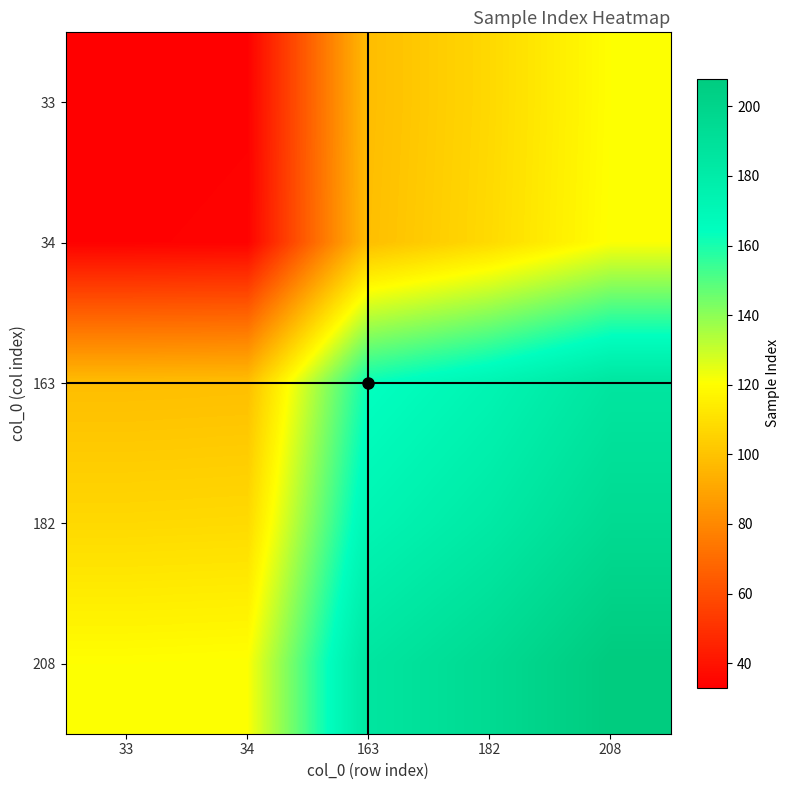

How many data points does each series have?

5